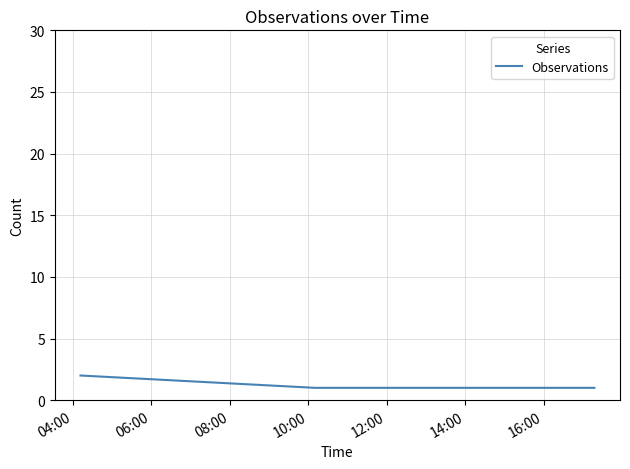

What is the sum of all values?

5